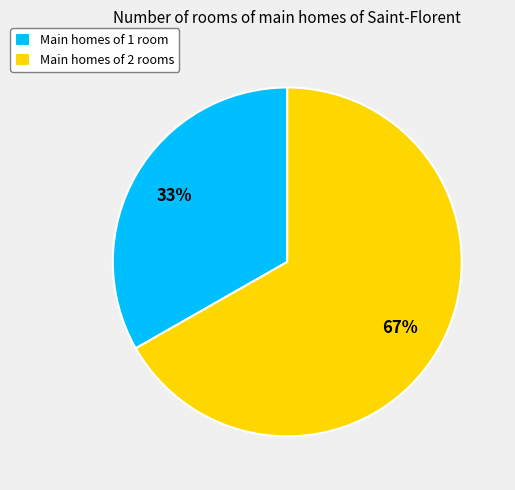

To the nearest percent, what is the average slice percentage?

50%